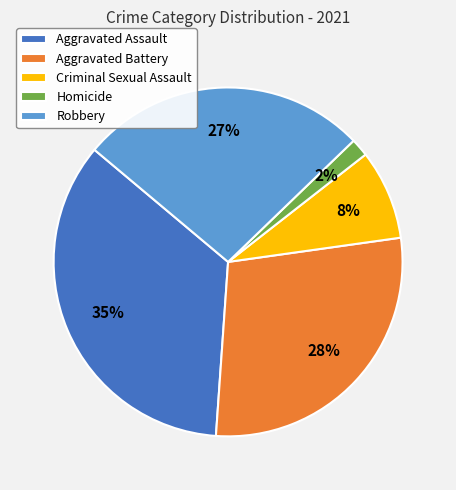

Combined, do Criminal Sexual Assault and Robbery account for over 50%?

No